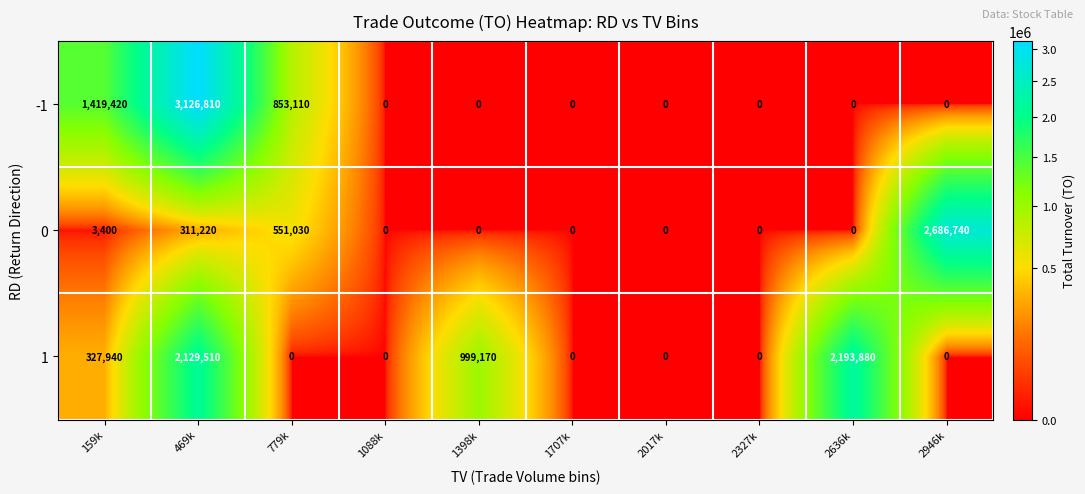

What is the total value across all series at 469k?

5567540